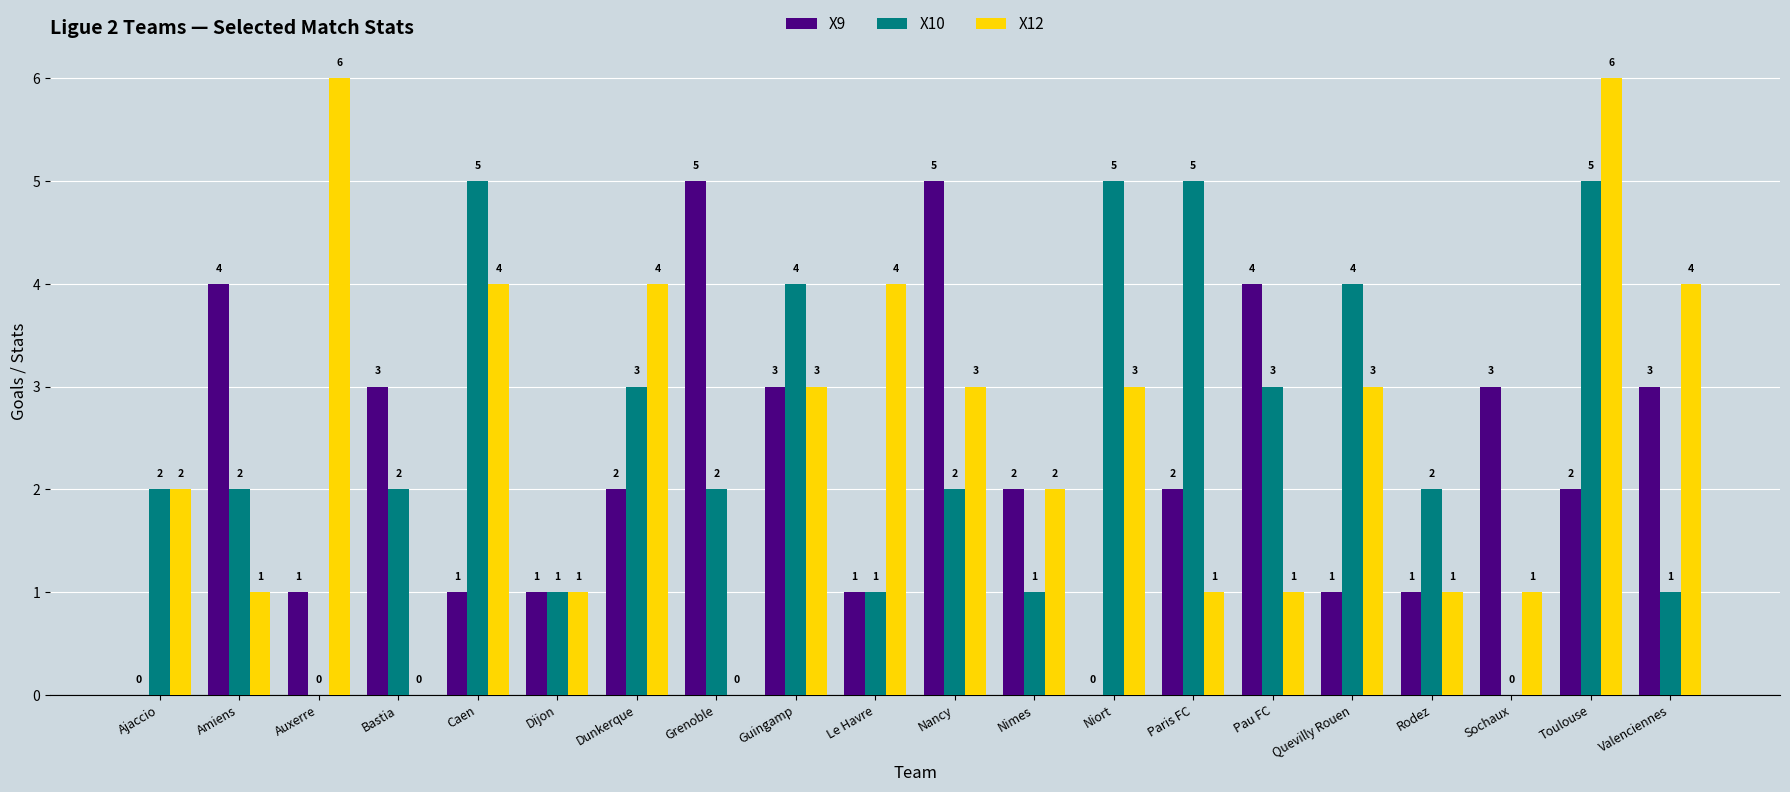

Are the bars grouped side by side (vs. stacked)?

Yes